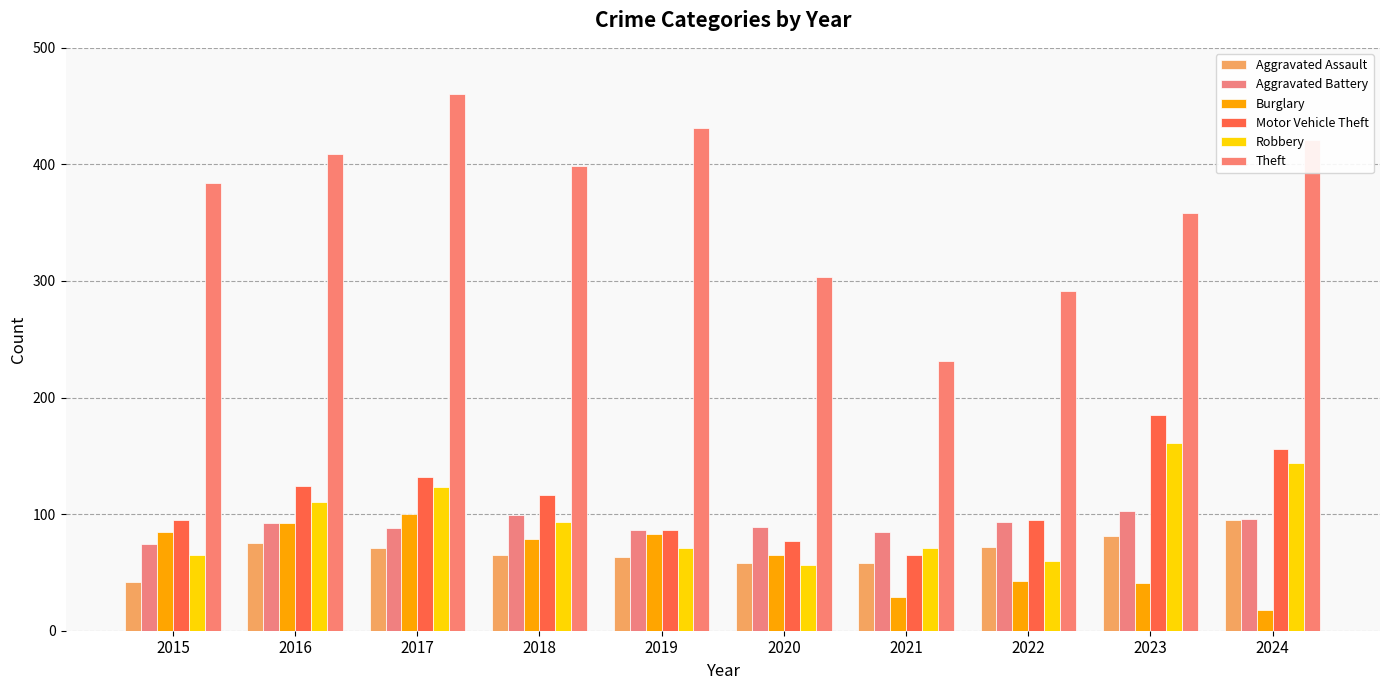

What is the value of the Motor Vehicle Theft bar at the 6th from the left?

77